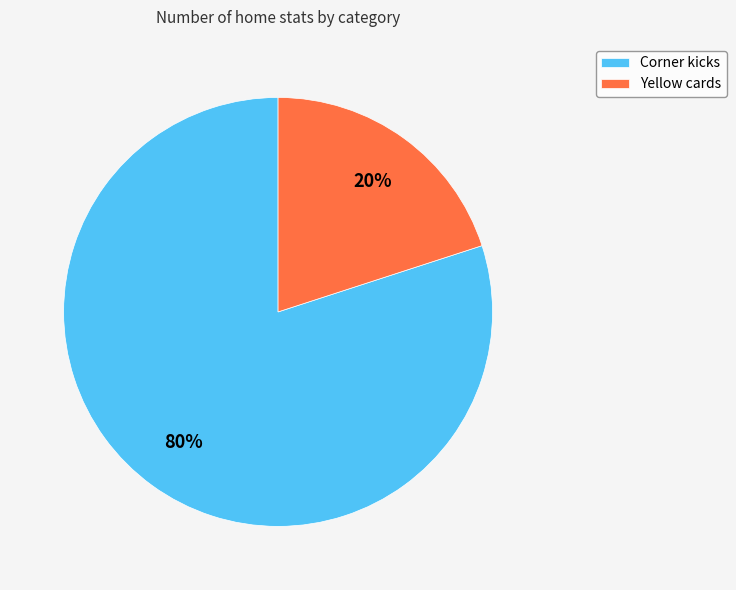

Which slice represents more than half of the pie?

Corner kicks